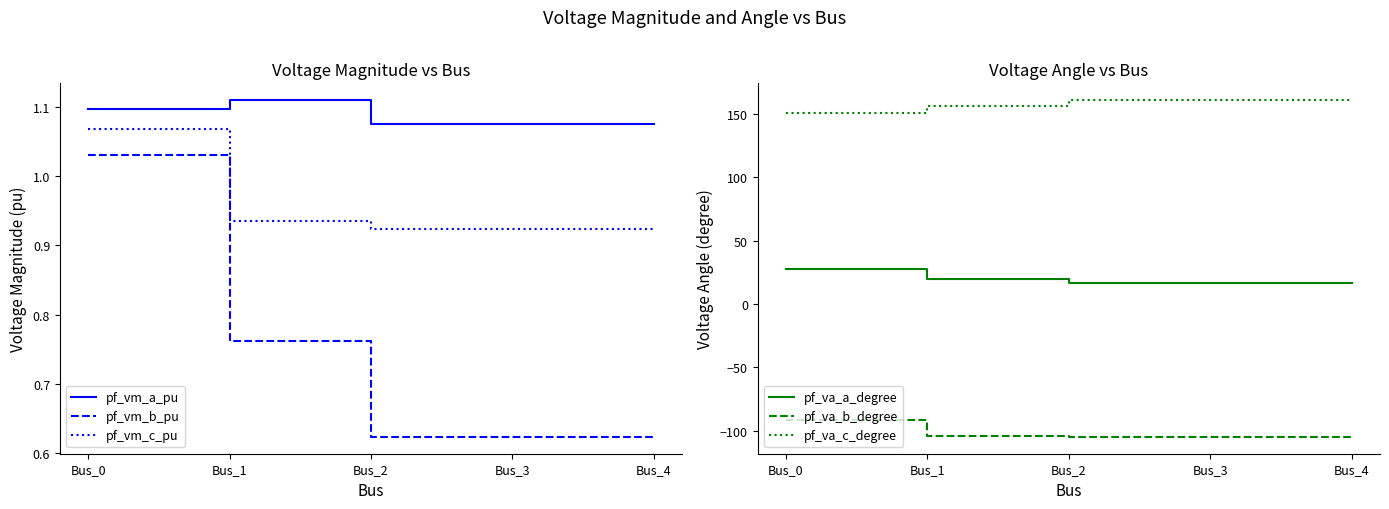

What is the sum of all pf_va_a_degree values?

96.2